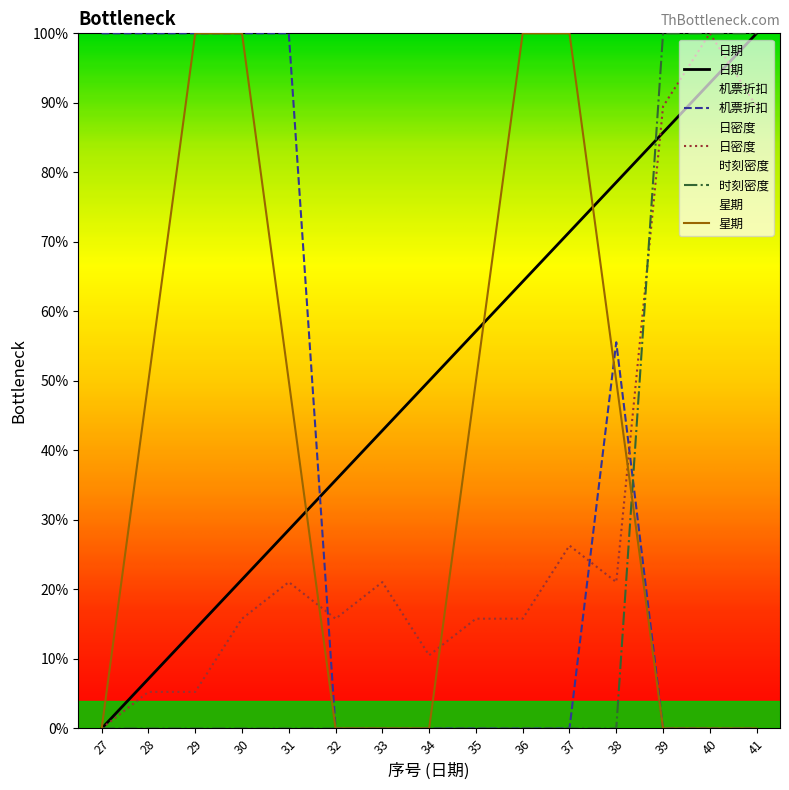

What is the maximum value shown in the chart?

1.0